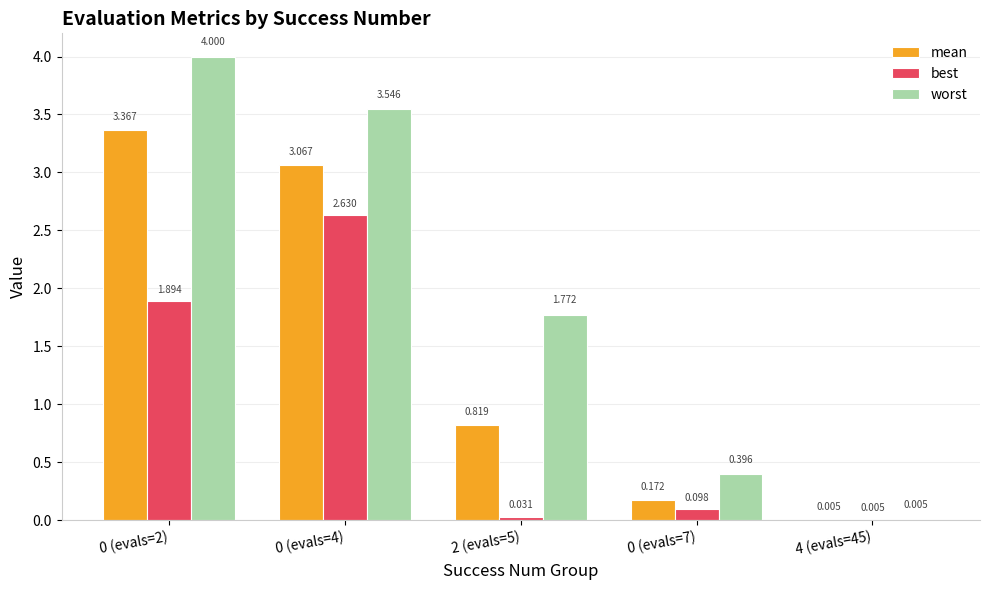

How many series are shown in this chart?

3